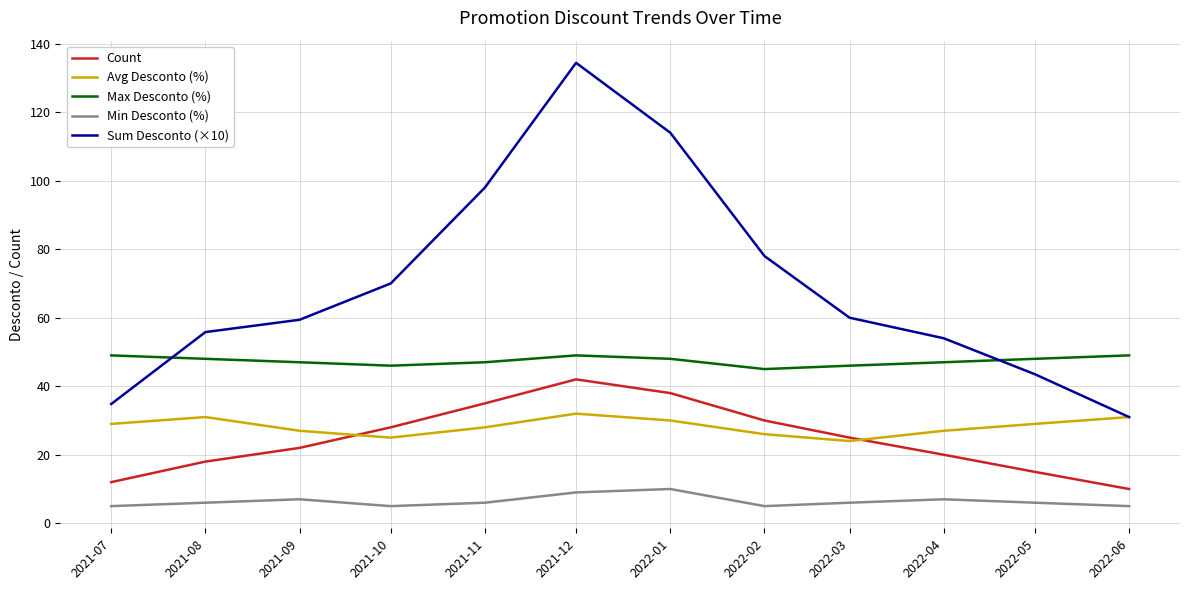

True or false: Count and Sum Desconto (×10) intersect in this chart.

False